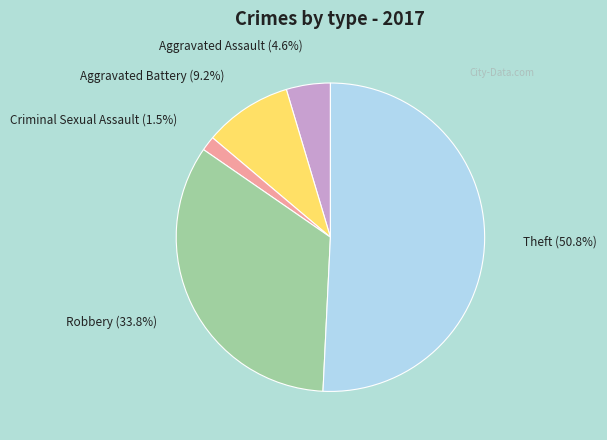

Combined, do Aggravated Assault and Theft account for over 50%?

Yes